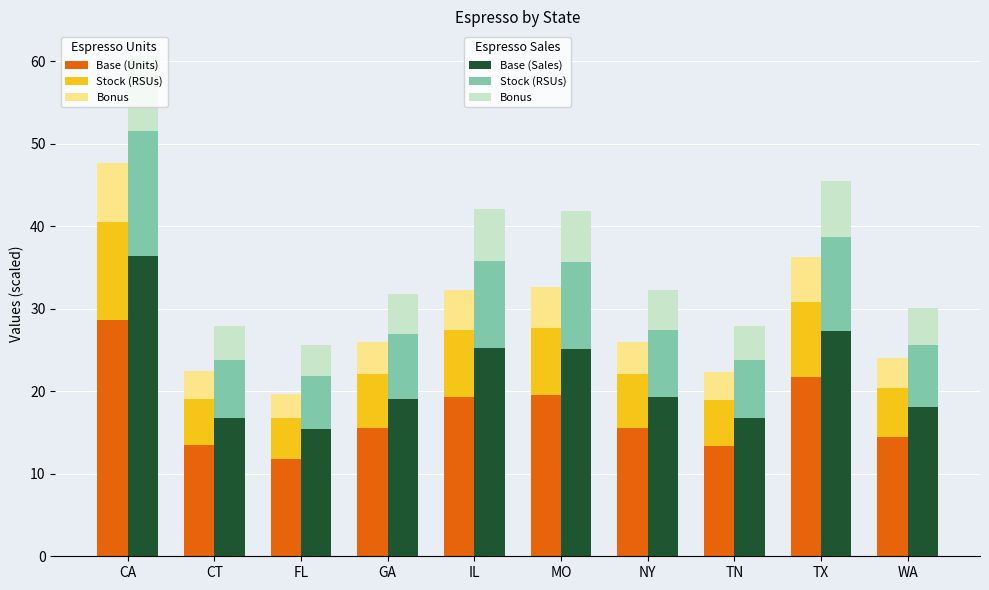

What position from the right is WA?

1